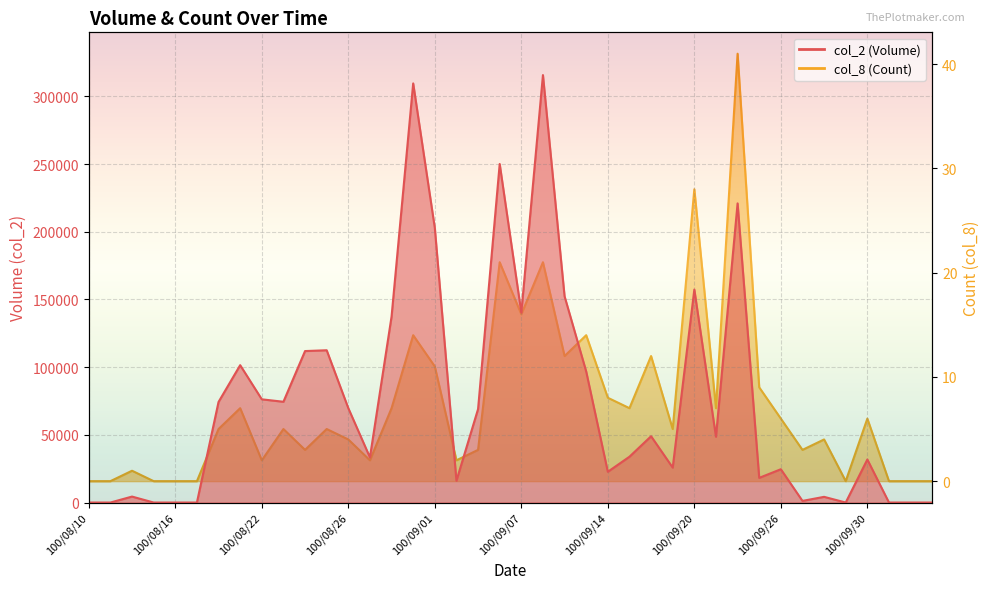

At which category does col_8 (Count) reach its first local valley?

100/08/22